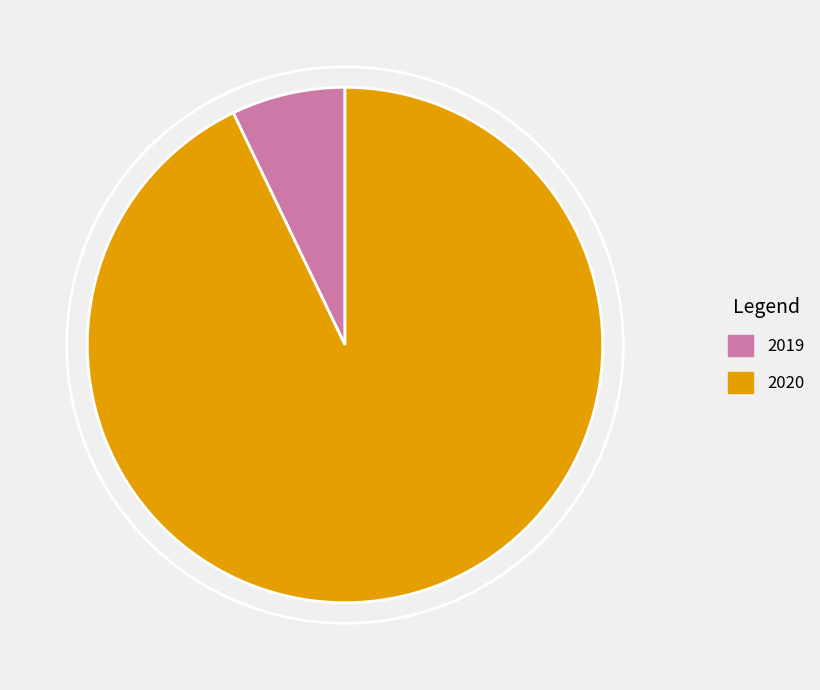

Rank the categories by value from lowest to highest.

2019, 2020